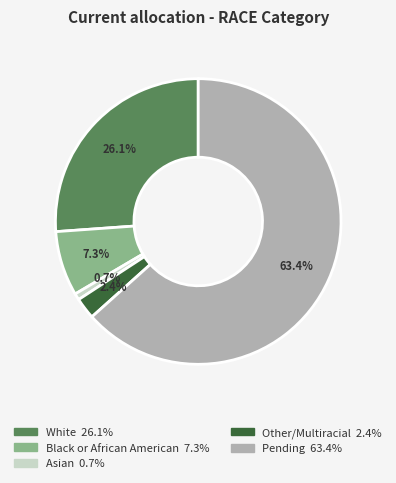

Is Black or African American the majority of the pie?

No